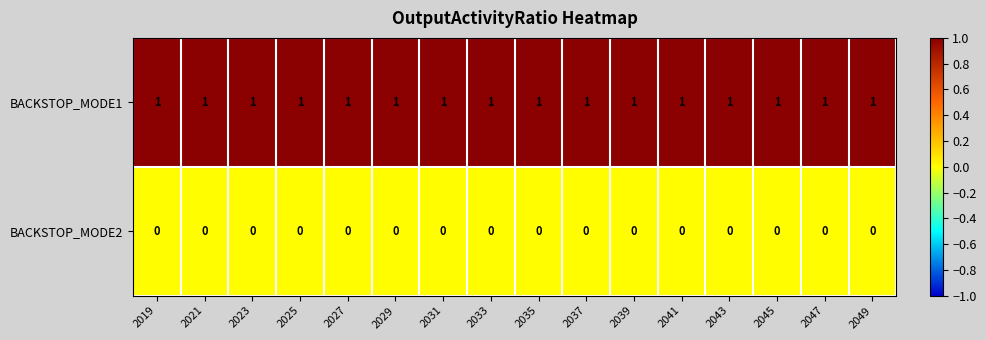

Which series has the largest total across all categories?

BACKSTOP_MODE1